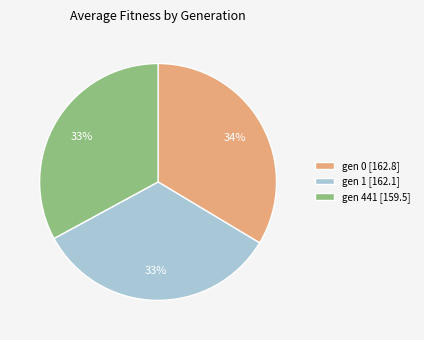

How many segments does this pie chart have?

3